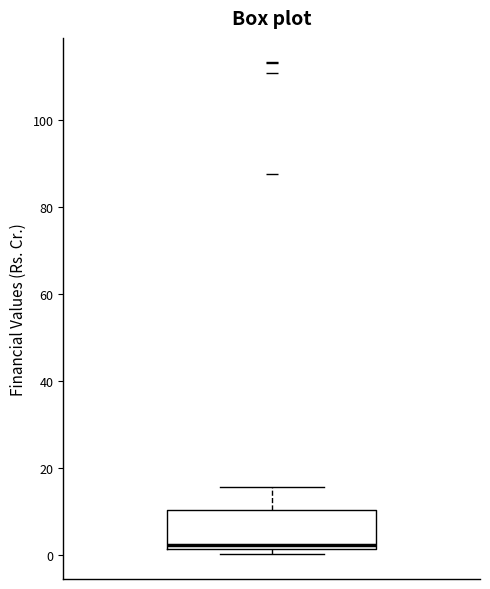

Read this box plot against the y-axis: the position of the median line, the range covered by the box, and the ends of both whiskers. The values are not printed on the chart, so give them approximately, as read against the axis.

median 2 (just above the box's lower edge), box 2 to 10, whiskers 0 to 16